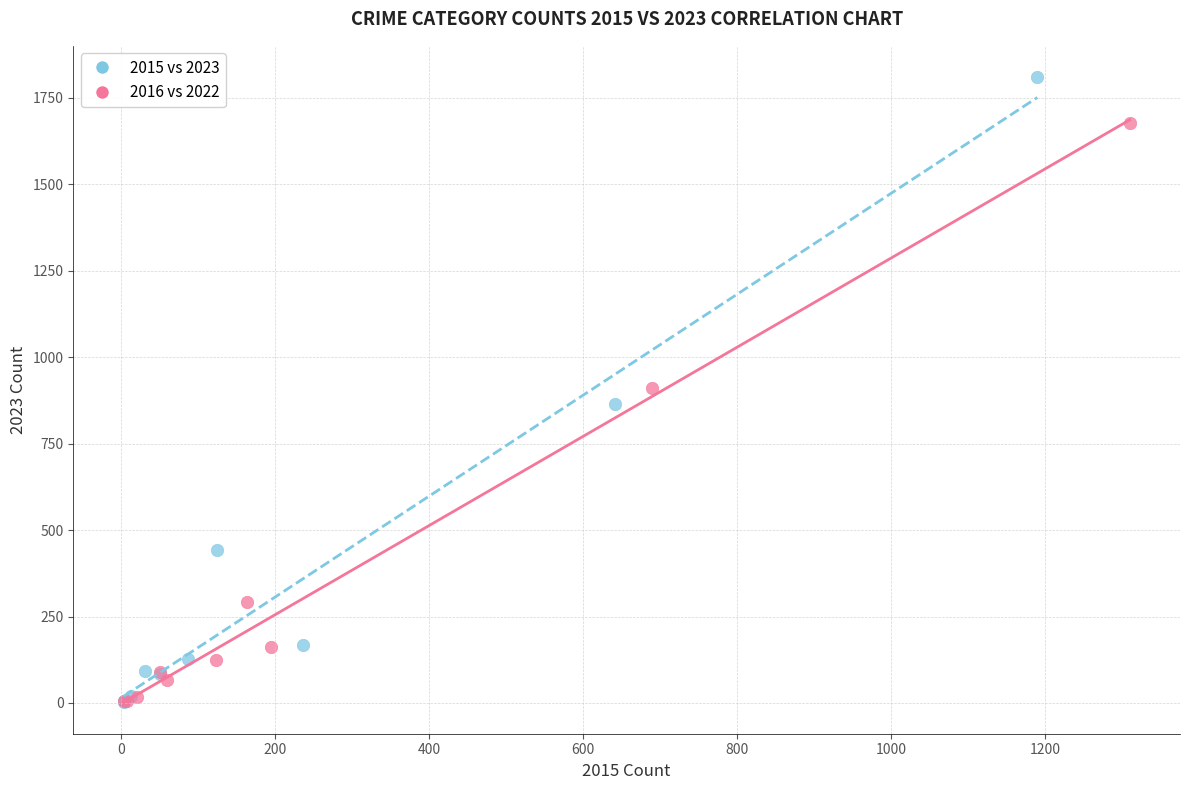

Which series has the widest spread of Y values?

2015 vs 2023